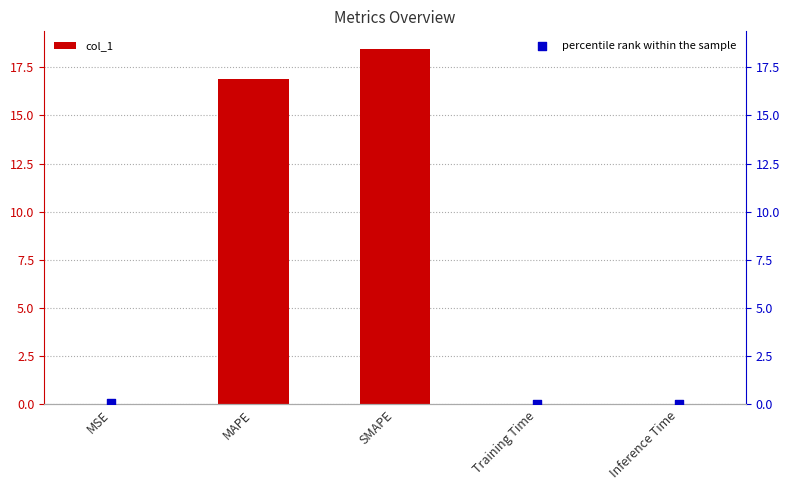

At which category is the sum across all series the highest?

SMAPE